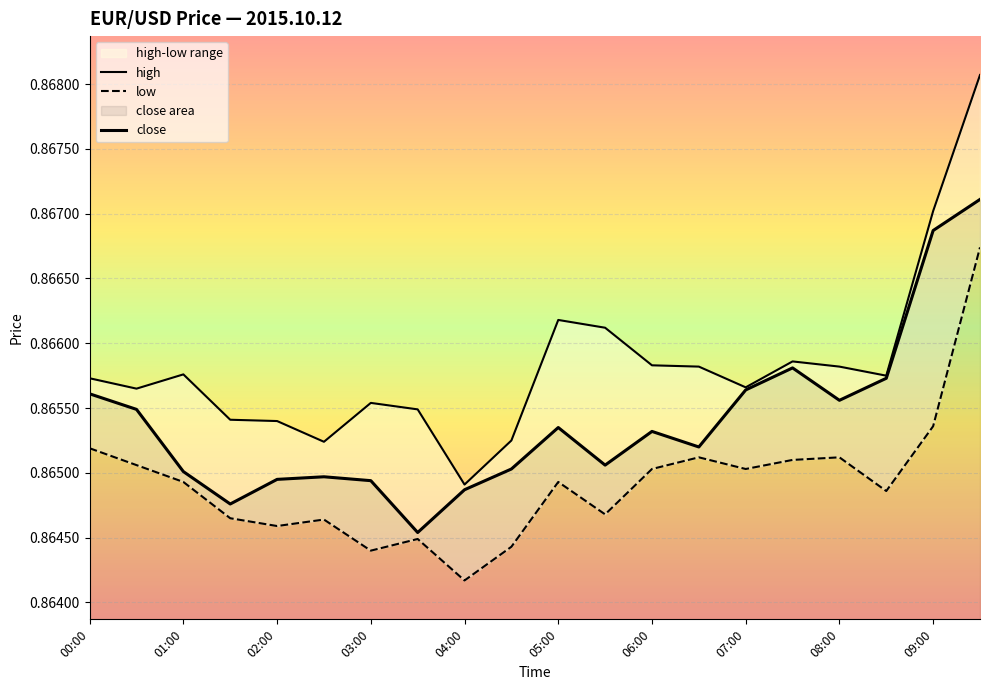

Reading left to right, extract all data points from this chart.

high: 0.9	0.9	0.9	0.9	0.9	0.9	0.9	0.9	0.9	0.9	0.9	0.9	0.9	0.9	0.9	0.9	0.9	0.9	0.9	0.9
low: 0.9	0.9	0.9	0.9	0.9	0.9	0.9	0.9	0.9	0.9	0.9	0.9	0.9	0.9	0.9	0.9	0.9	0.9	0.9	0.9
close: 0.9	0.9	0.9	0.9	0.9	0.9	0.9	0.9	0.9	0.9	0.9	0.9	0.9	0.9	0.9	0.9	0.9	0.9	0.9	0.9